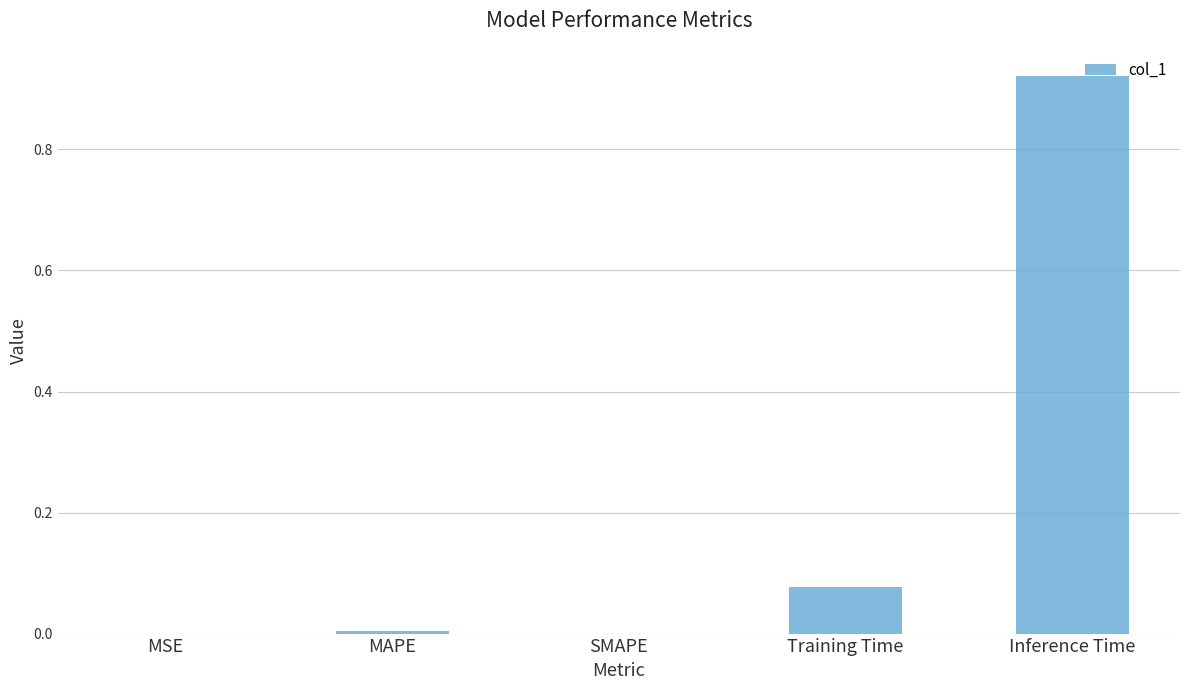

Is it true that the value at Inference Time is 1.4?

False